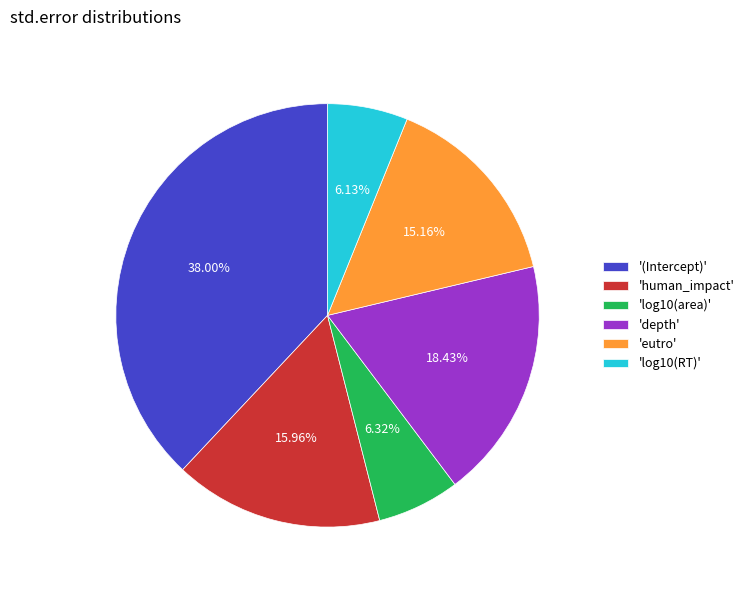

Does any single category account for the majority?

No